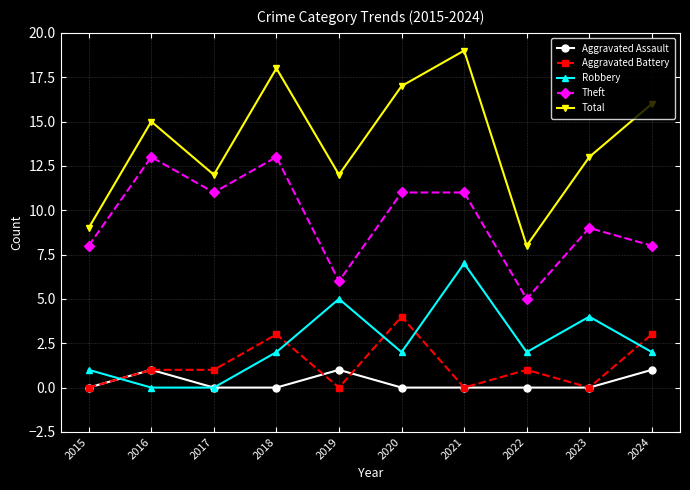

Reading left to right, list all the values displayed in this chart.

Aggravated Assault: 2015=0	2016=1	2017=0	2018=0	2019=1	2020=0	2021=0	2022=0	2023=0	2024=1
Aggravated Battery: 2015=0	2016=1	2017=1	2018=3	2019=0	2020=4	2021=0	2022=1	2023=0	2024=3
Robbery: 2015=1	2016=0	2017=0	2018=2	2019=5	2020=2	2021=7	2022=2	2023=4	2024=2
Theft: 2015=8	2016=13	2017=11	2018=13	2019=6	2020=11	2021=11	2022=5	2023=9	2024=8
Total: 2015=9	2016=15	2017=12	2018=18	2019=12	2020=17	2021=19	2022=8	2023=13	2024=16